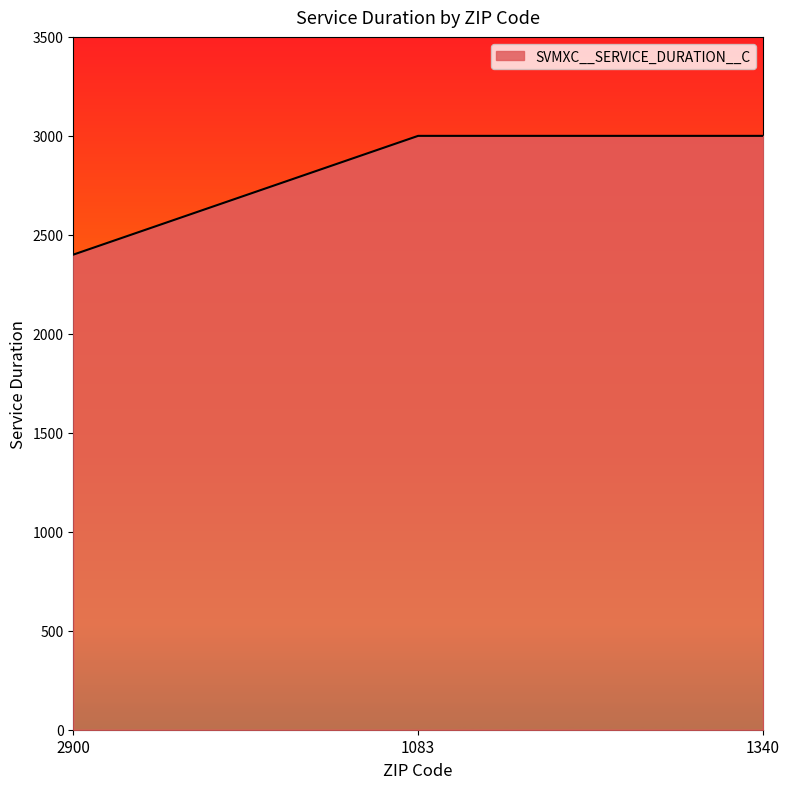

What is the smallest value displayed?

2400